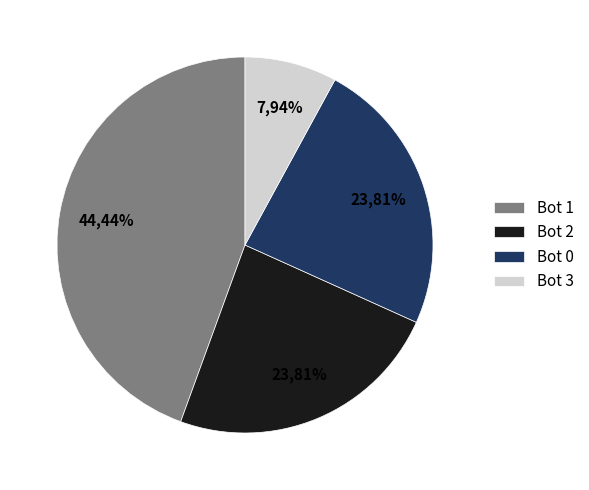

To the nearest percent, what portion does 2 represent?

24%